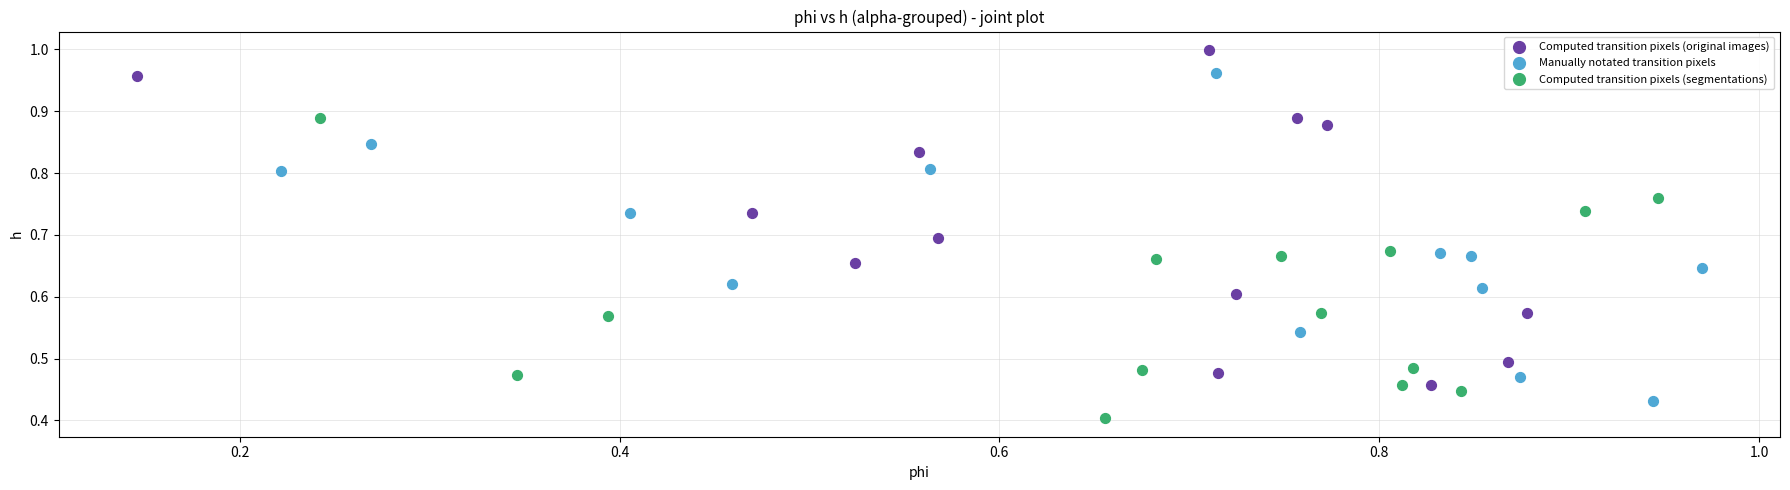

What are all the series names shown in the legend?

Computed transition pixels (original images), Manually notated transition pixels, Computed transition pixels (segmentations)